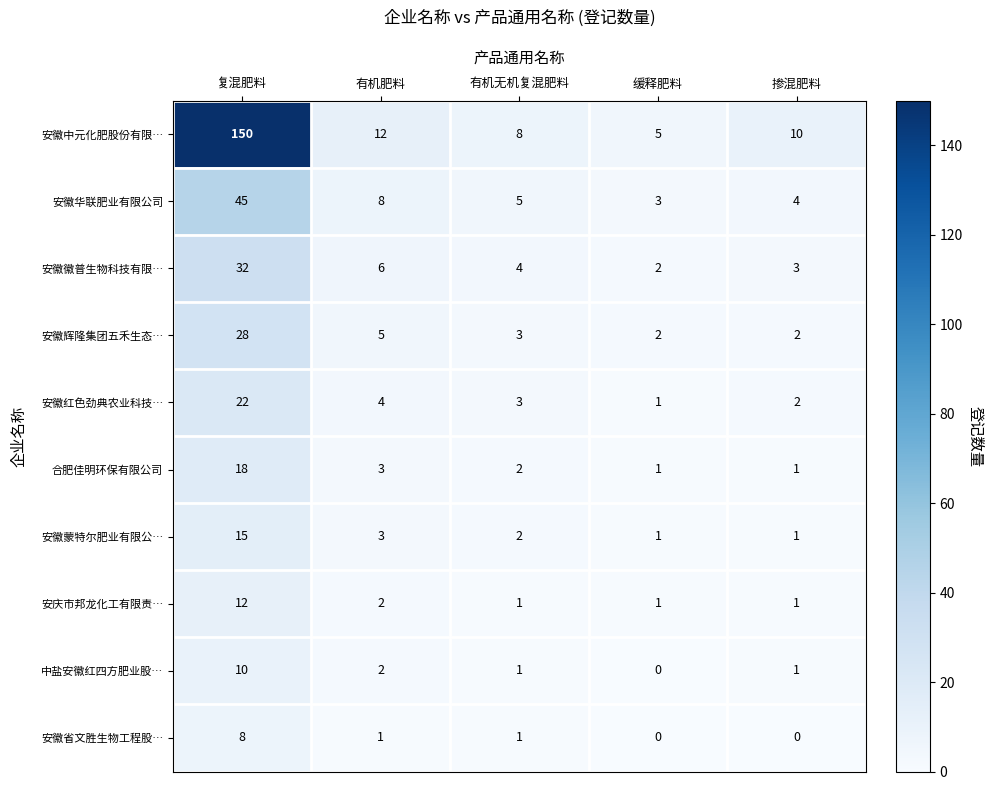

The 中盐安徽红四方肥业股… series shows 1 at 有机无机复混肥料. True or false?

True